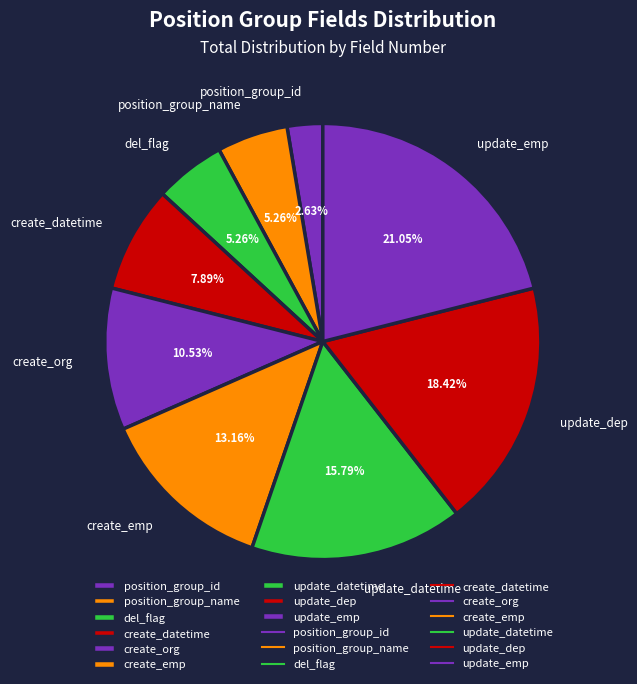

True or false: update_dep accounts for 18% of the total.

True